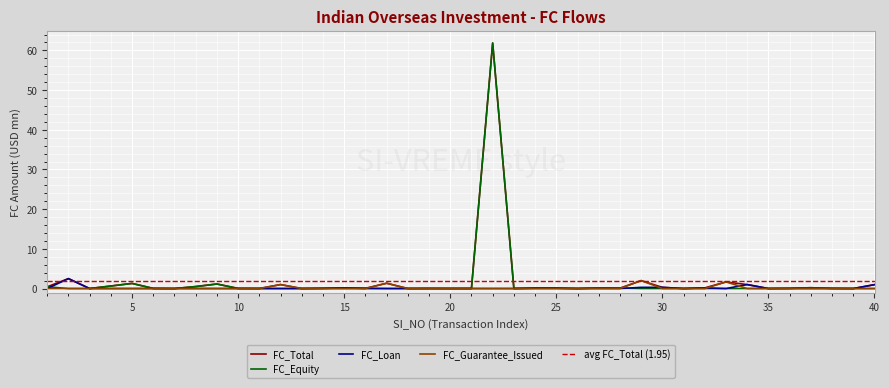

How many categories are shown in the chart?

40